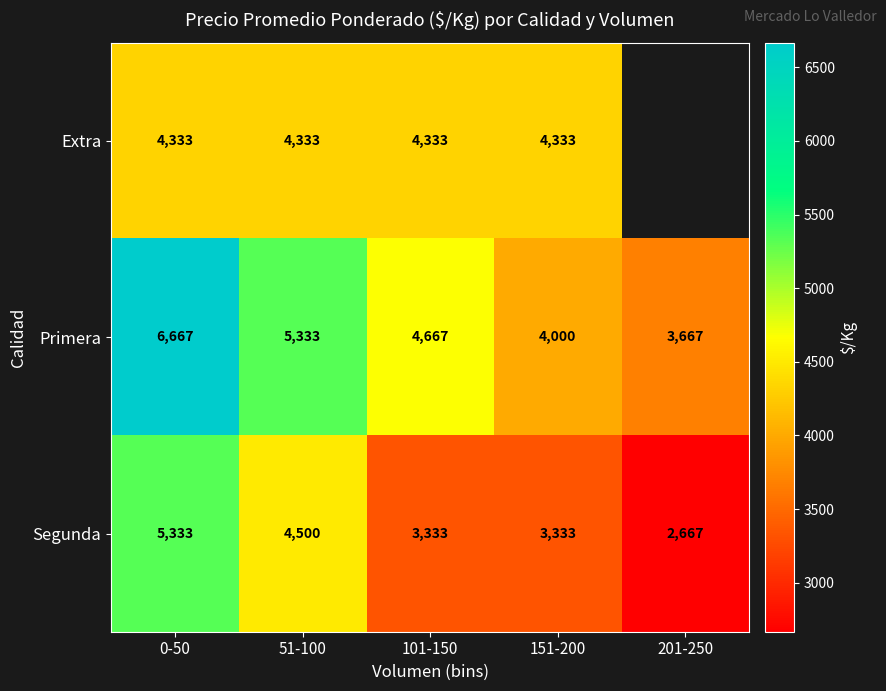

How many Segunda values are between 3333 and 4500?

3